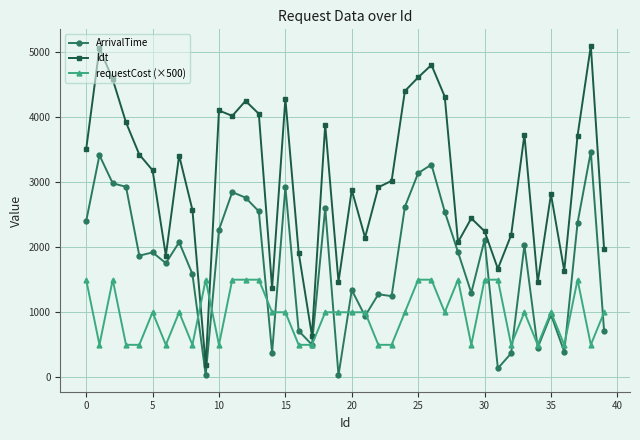

Which series has the largest range (max minus min)?

ldt